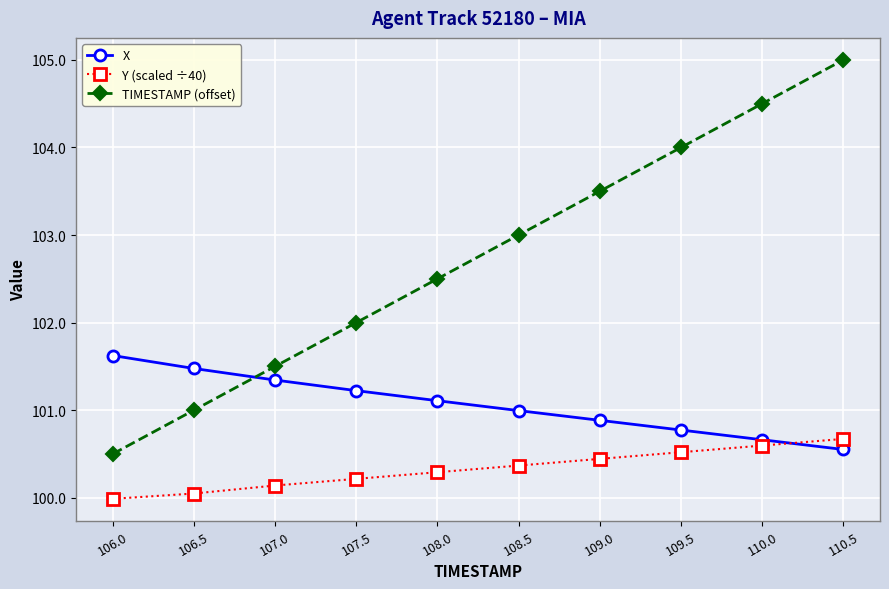

What is the smallest value displayed?

100.0